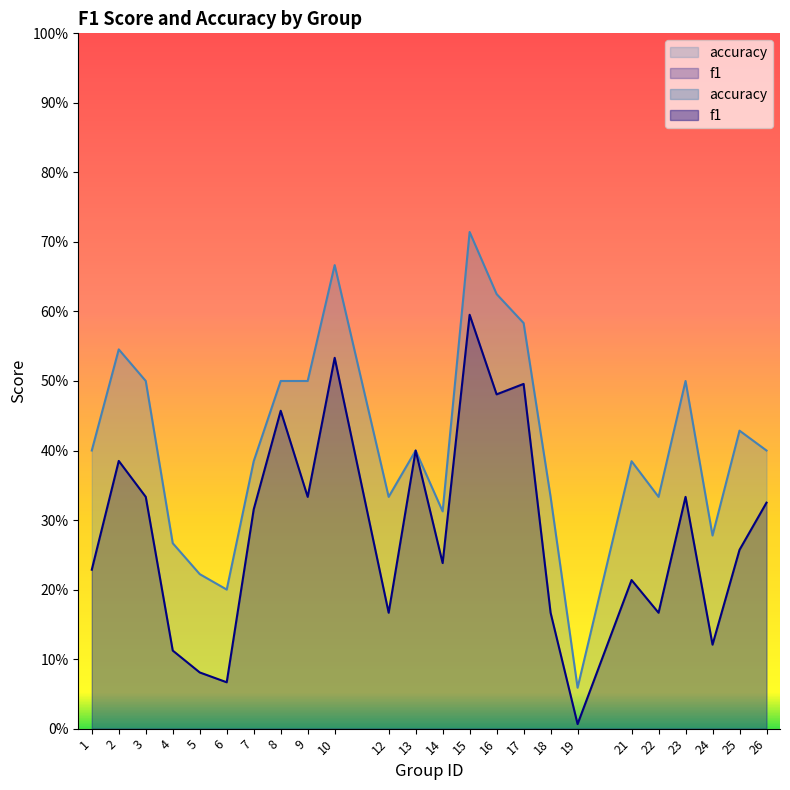

What is the sum of the f1 values at 26 and 15?

0.9